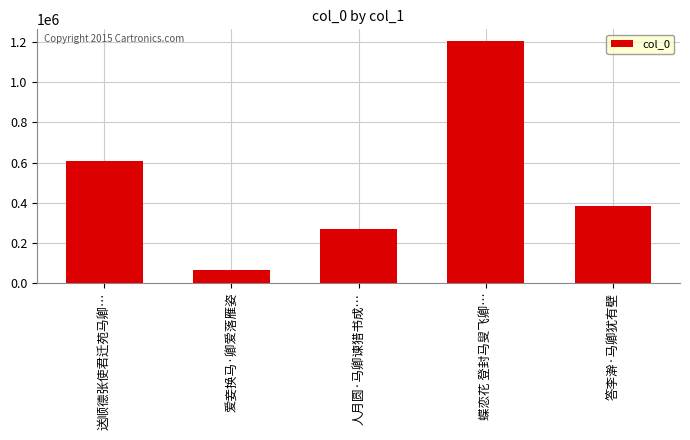

Does the chart contain stacked bars?

No